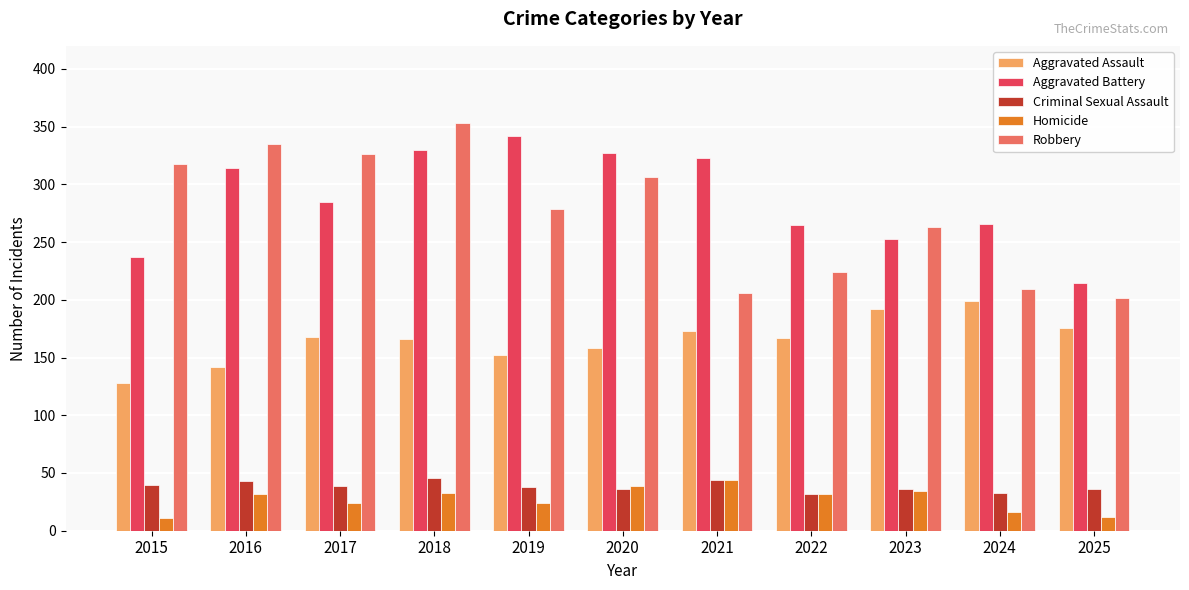

What is the approximate value of Aggravated Assault at 2017?

168